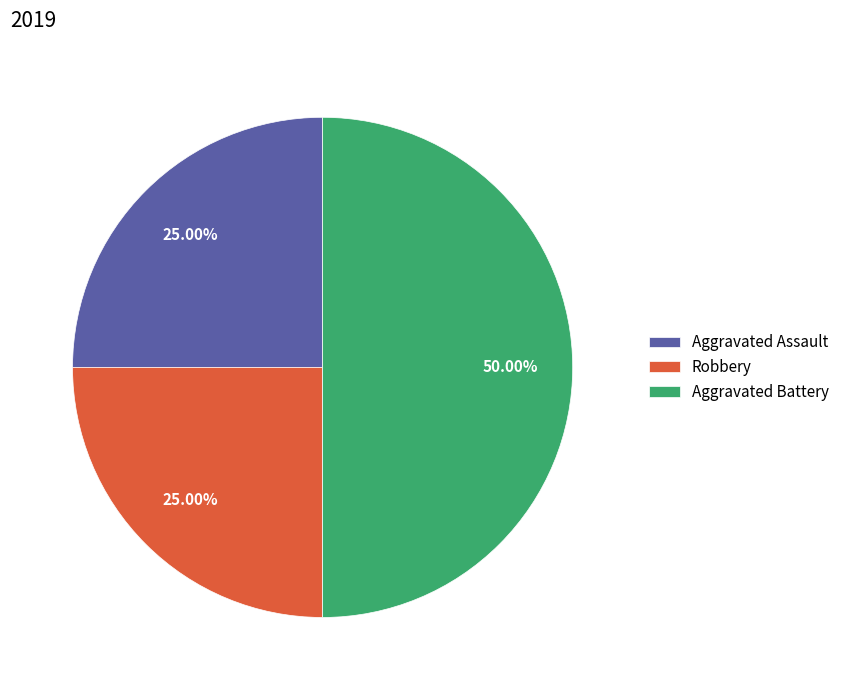

To the nearest percent, what is the combined percentage of Aggravated Assault and Robbery?

50%